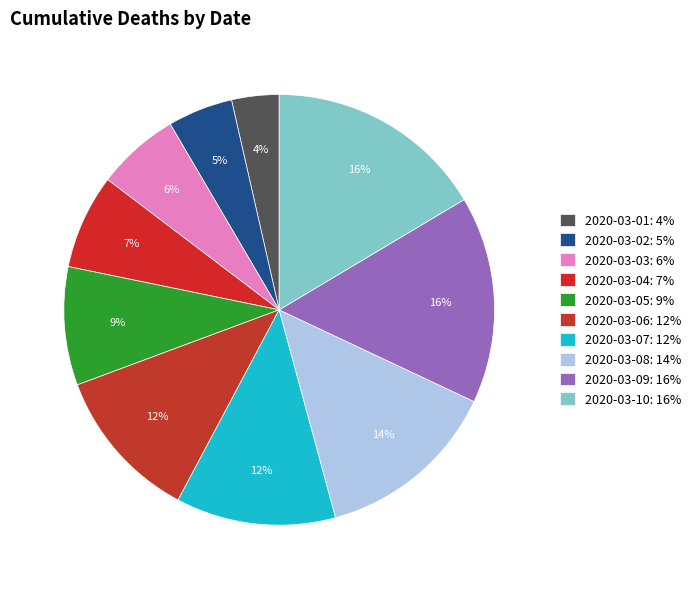

Which category has the biggest portion of the pie?

2020-03-10